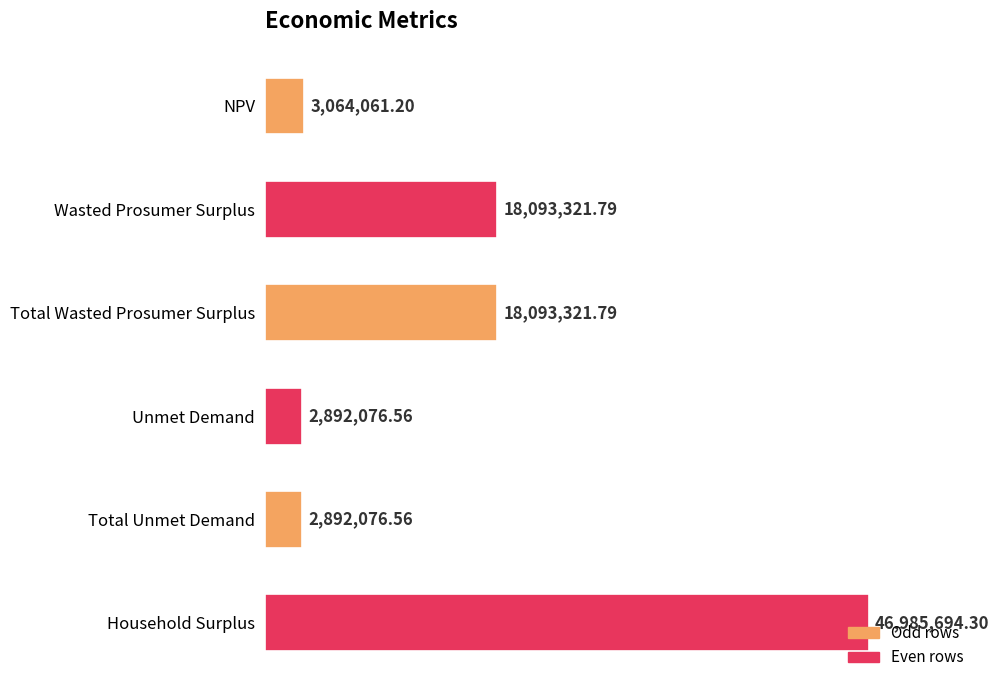

What is the average value?

15336758.7